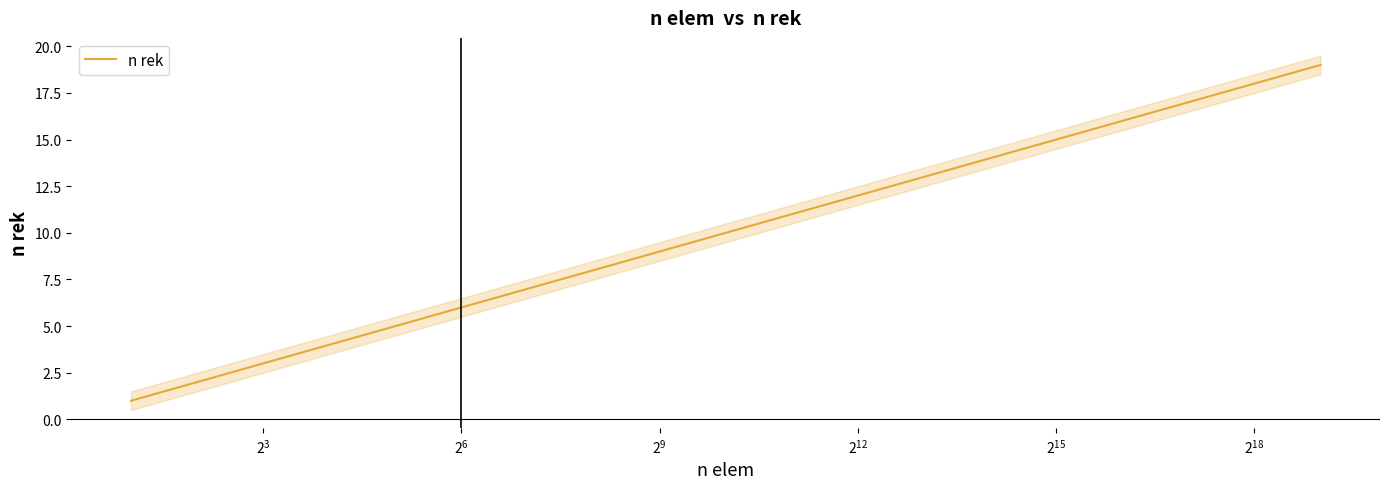

What is the maximum value for n rek?

19